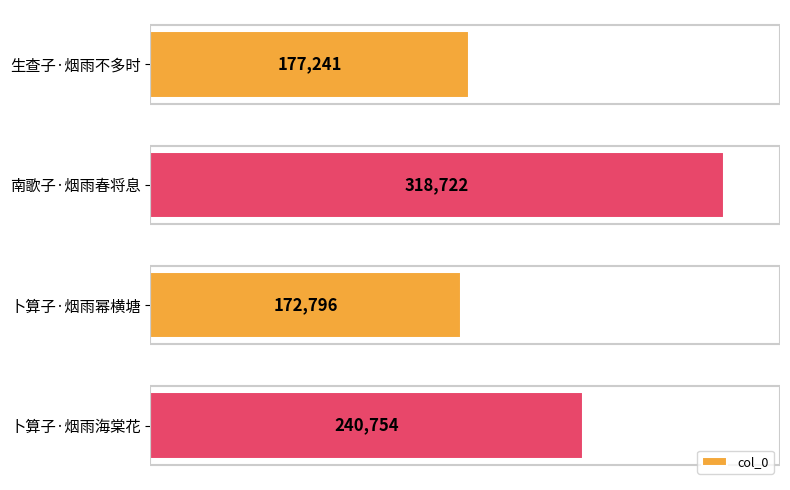

How many distinct data groups are displayed?

1